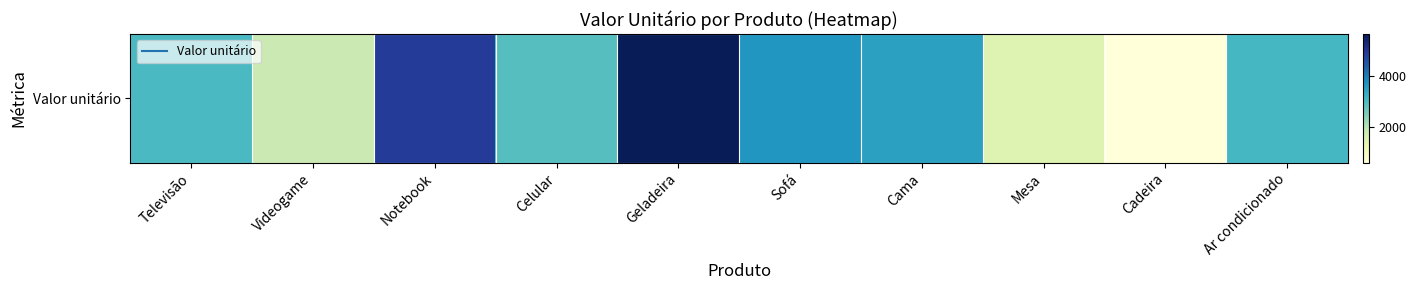

List the labels in order of value, largest first.

Geladeira, Notebook, Sofá, Cama, Ar condicionado, Televisão, Celular, Videogame, Mesa, Cadeira